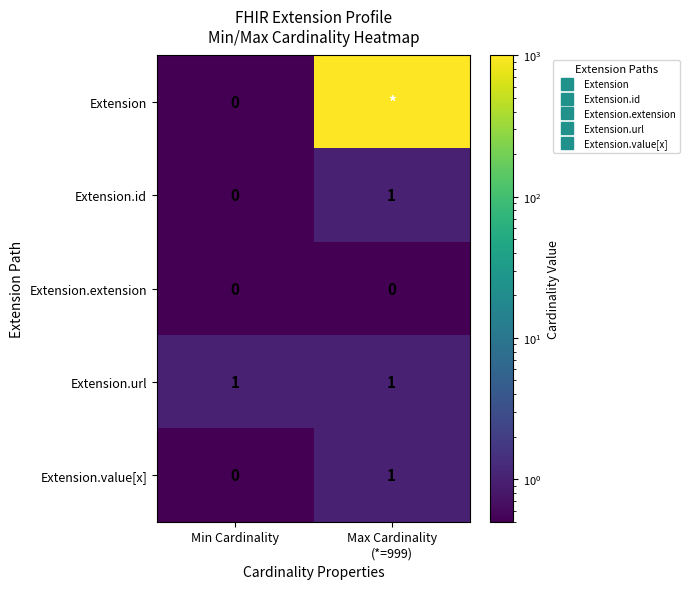

List the series in order of their peak value, lowest first.

Extension.extension, Extension.id, Extension.url, Extension.value[x], Extension